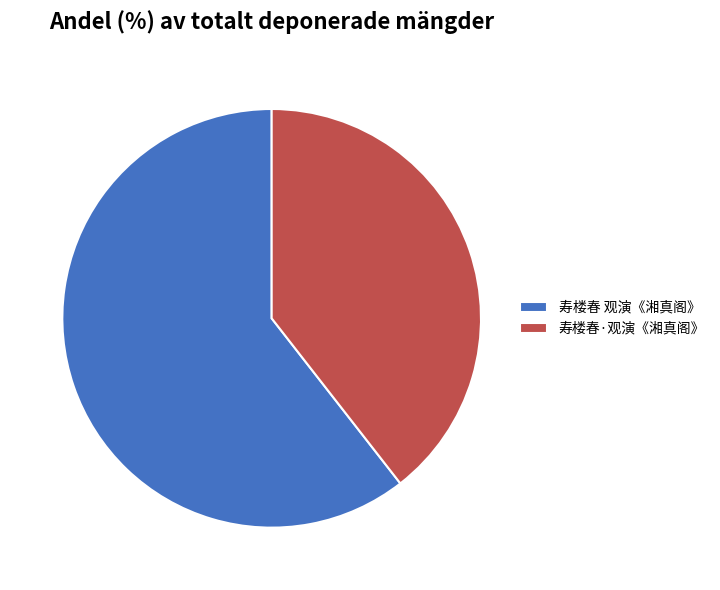

Does any single category account for the majority?

Yes